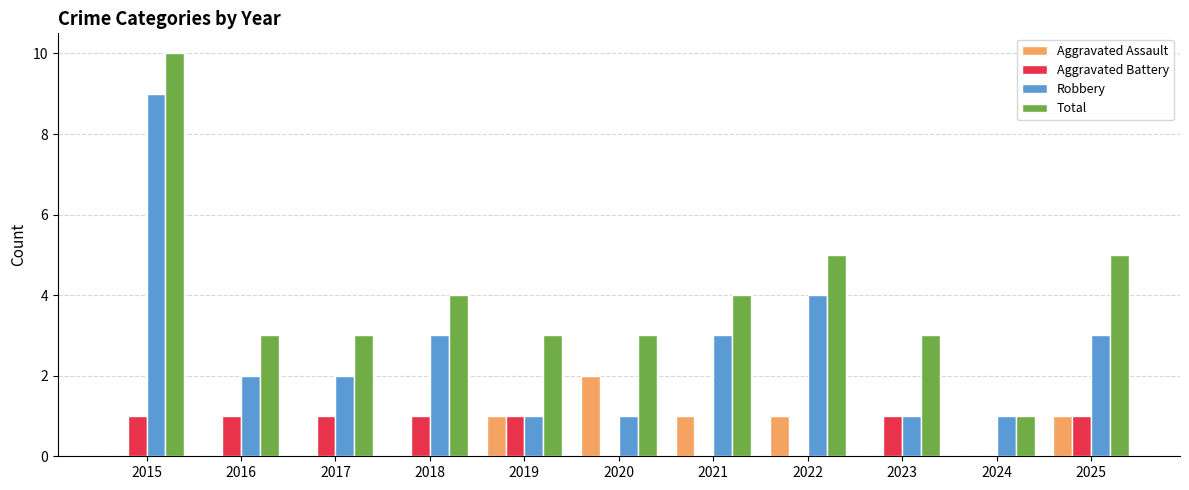

Are the bars horizontal?

No